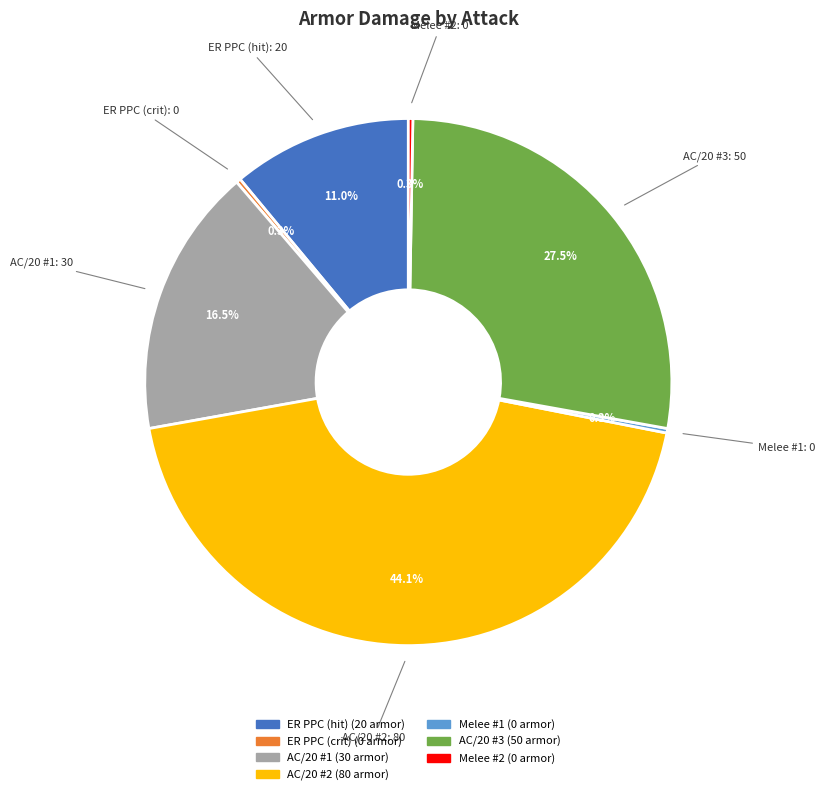

To the nearest percent, what is the average slice percentage?

14%